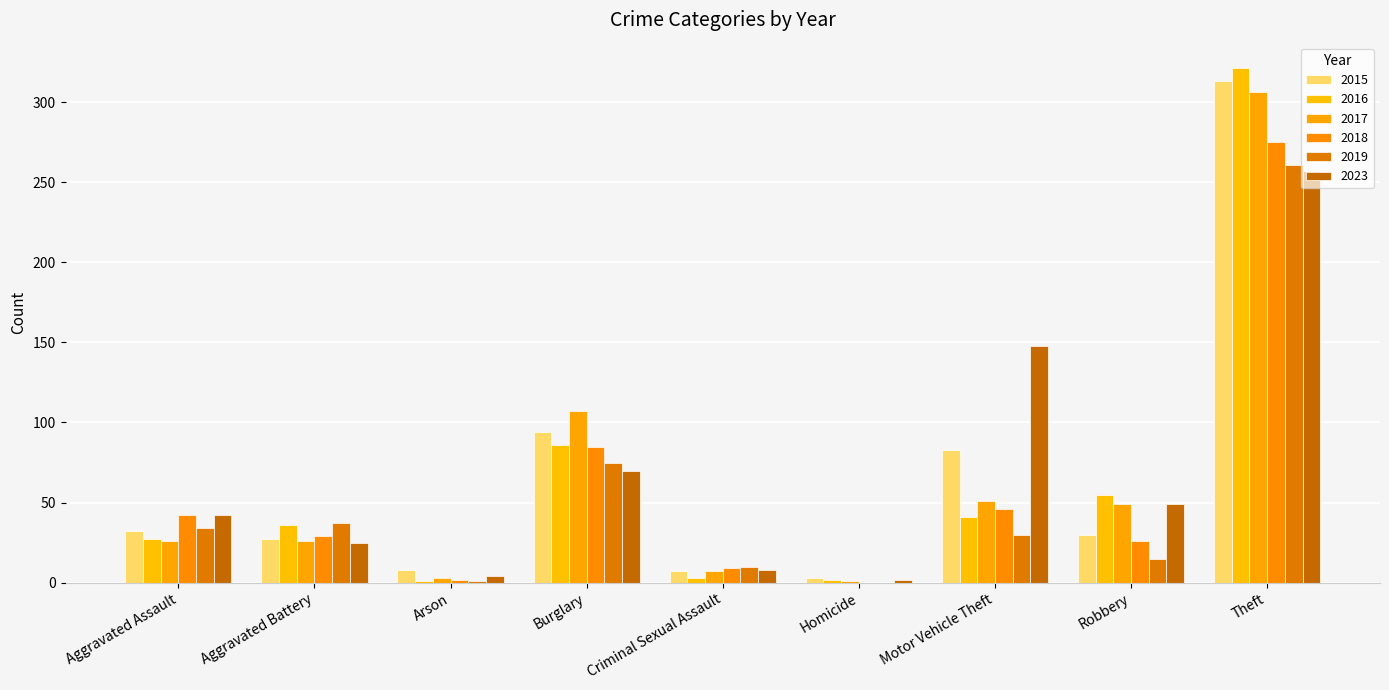

How many distinct data groups are displayed?

6